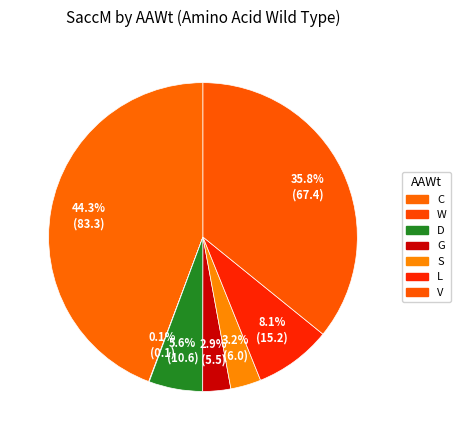

To the nearest percent, what is the difference between the L and W slice percentages?

8%